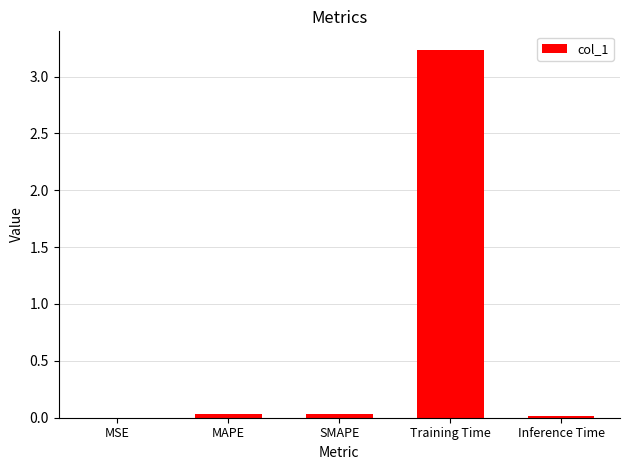

The chart shows a value of 0.0 at Inference Time. True or false?

True